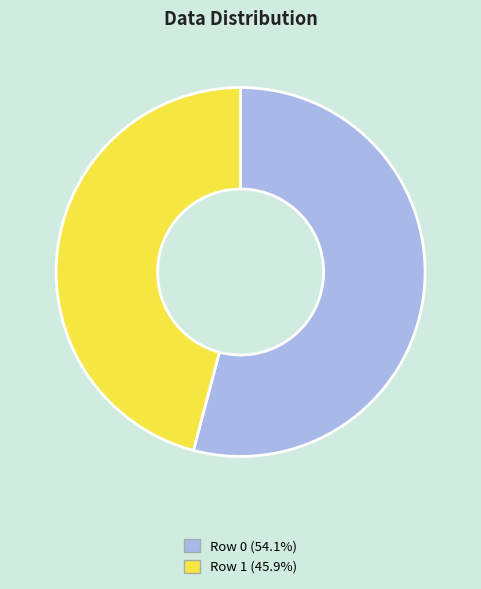

How many segments does this pie chart have?

2